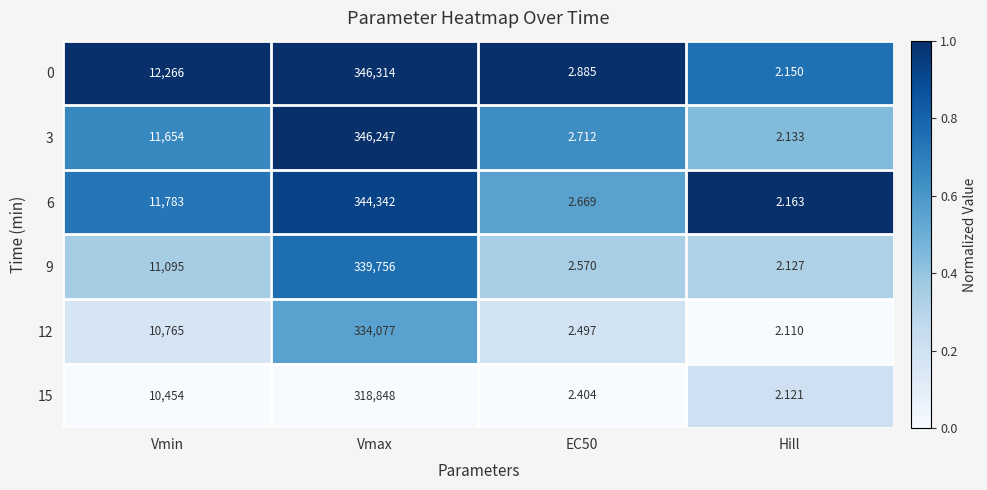

At which label is 15 closest to 159425?

Vmin